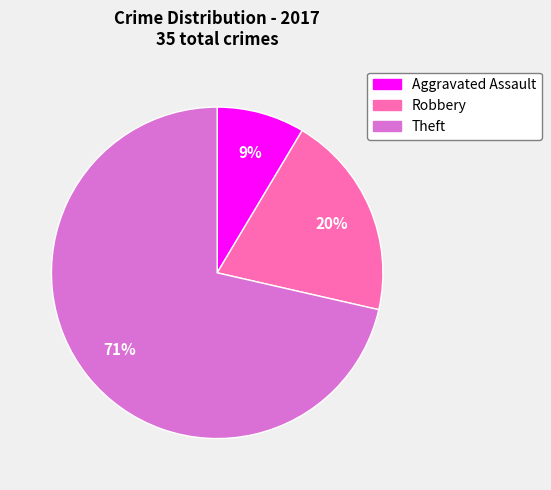

Do Aggravated Assault and Robbery together represent more than half of the pie?

No